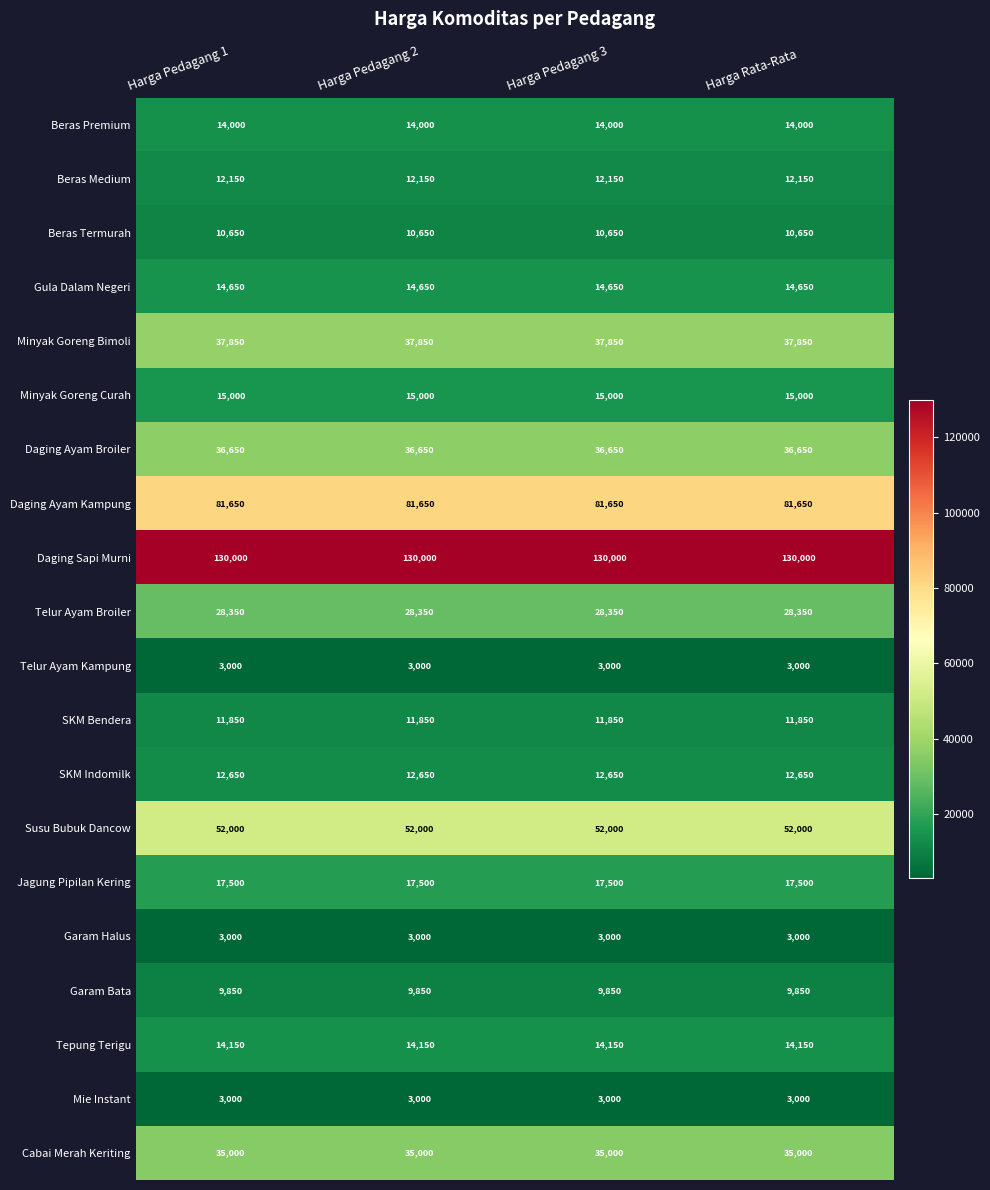

At how many categories does at least one series exceed 62513?

4